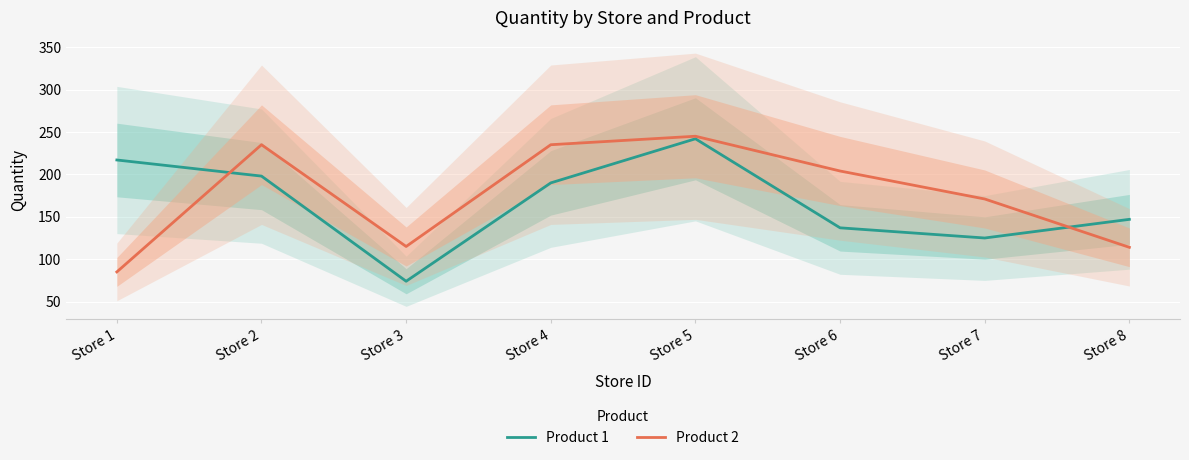

After their last crossing, which series has the higher values: Product 2 or Product 1?

Product 1